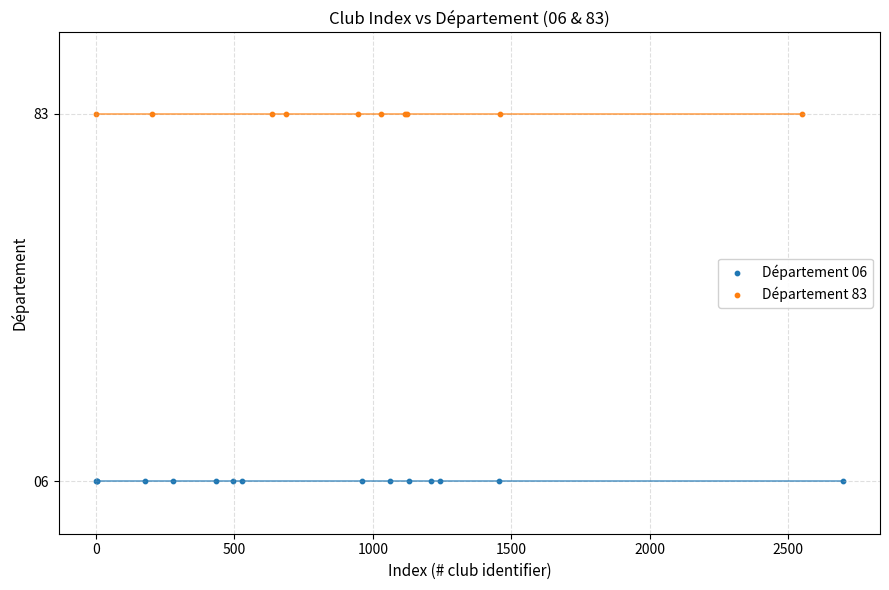

Which series contains the highest Y value?

Département 83